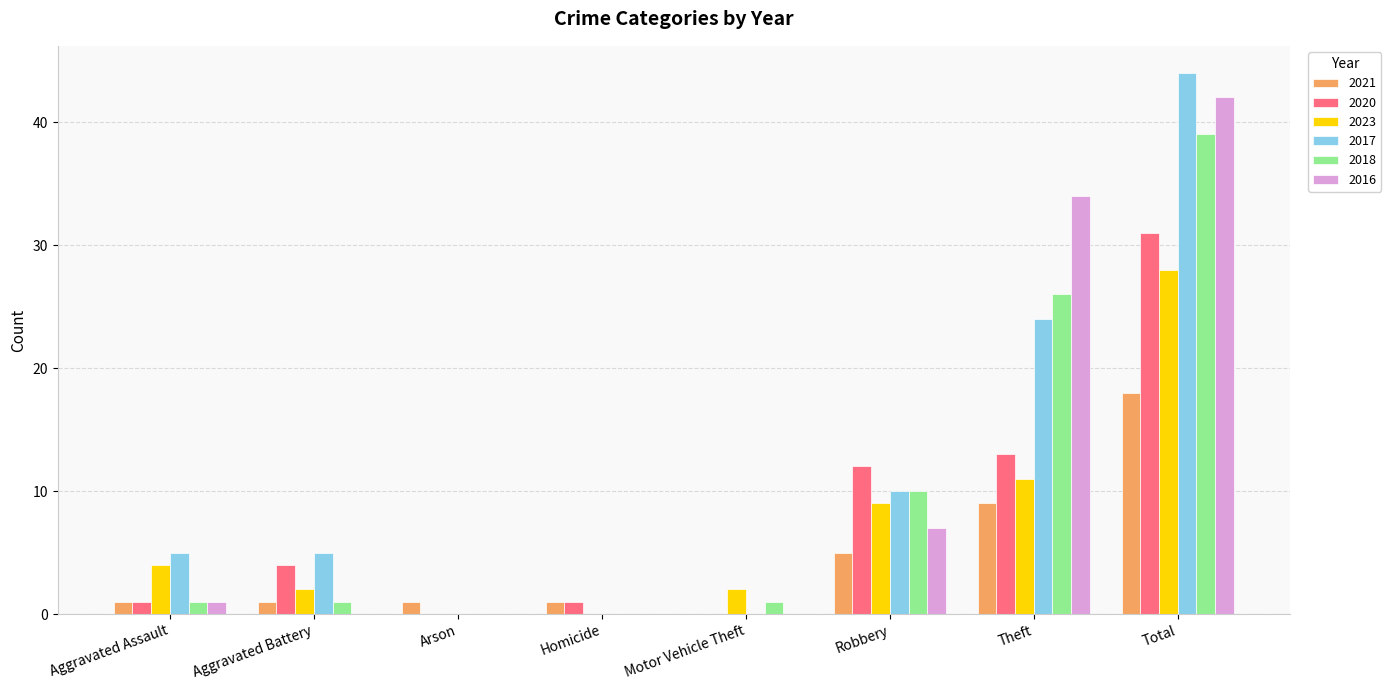

What is the highest value of the 2018 series?

39